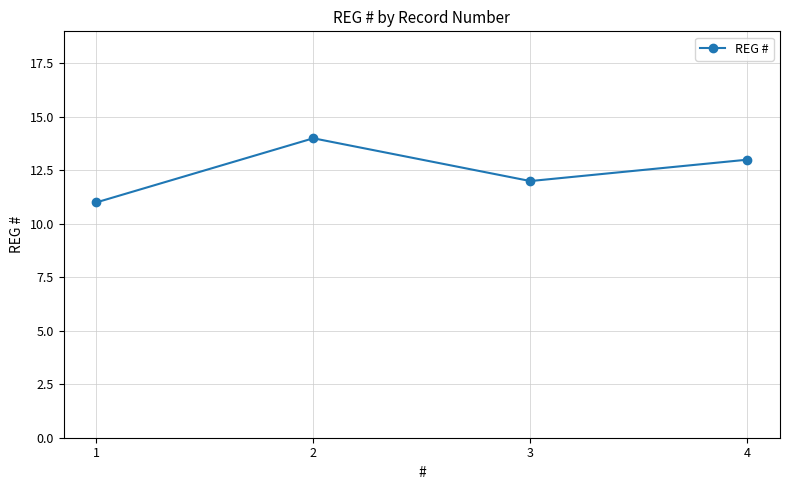

Read the value at 1.

11